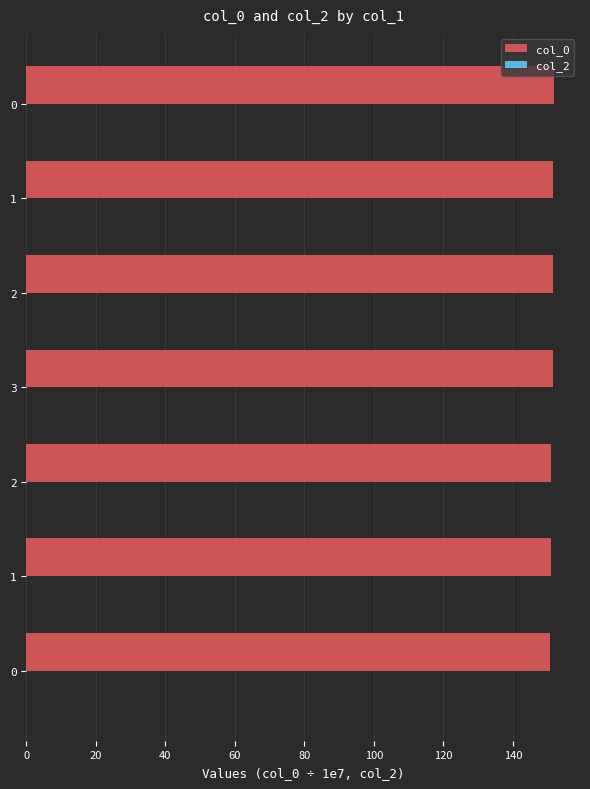

How many bars are there in total?

7